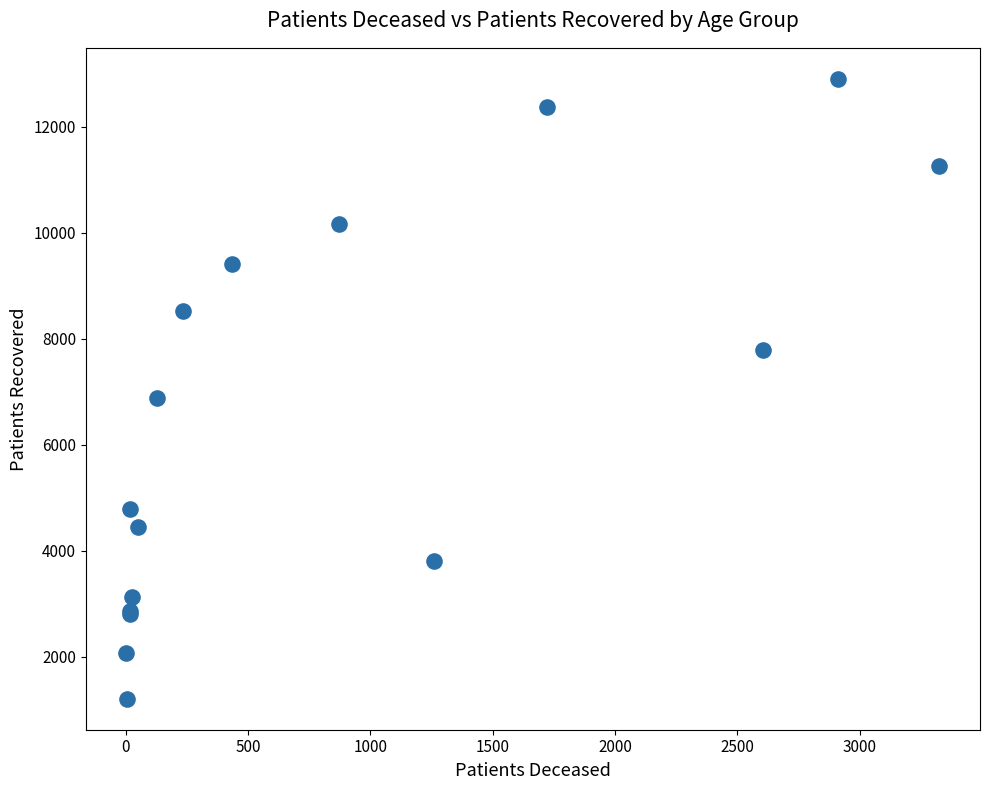

What Y value in the scatter plot is closest to 7054?

6878